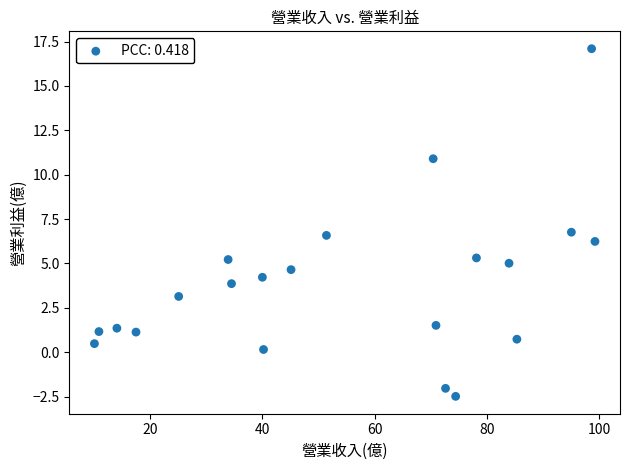

What is the range of X values (max minus min)?

89.1